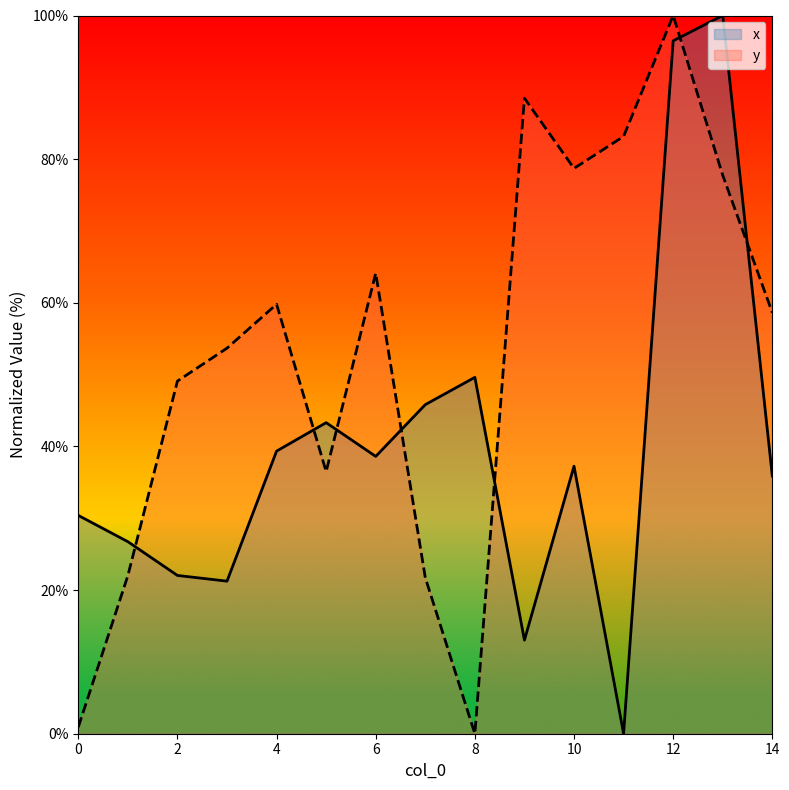

Where is the first local minimum for x?

3